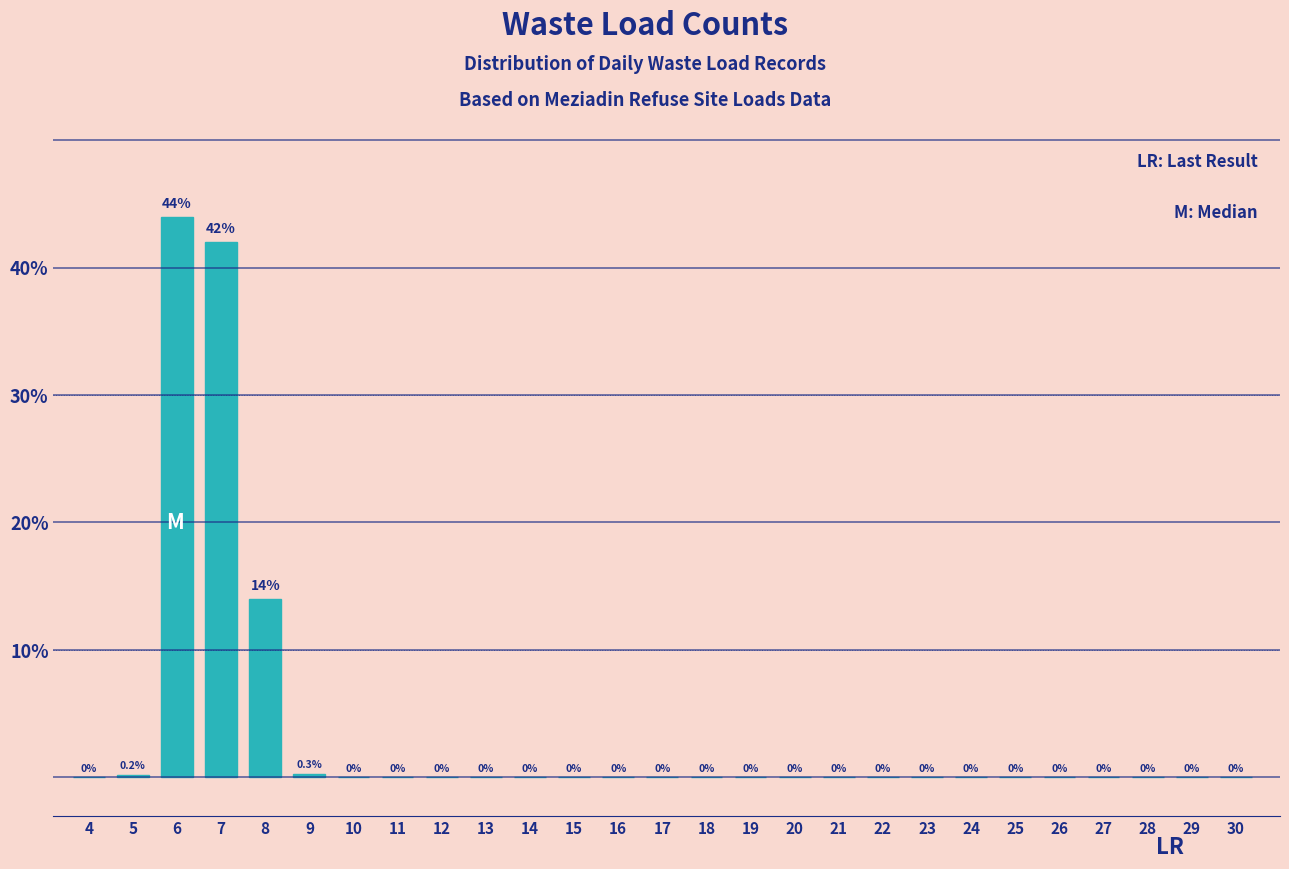

Reading left to right, transcribe all the data shown in this chart.

4=0.0	5=0.2	6=44.0	7=42.0	8=14.0	9=0.3	10=0.0	11=0.0	12=0.0	13=0.0	14=0.0	15=0.0	16=0.0	17=0.0	18=0.0	19=0.0	20=0.0	21=0.0	22=0.0	23=0.0	24=0.0	25=0.0	26=0.0	27=0.0	28=0.0	29=0.0	30=0.0